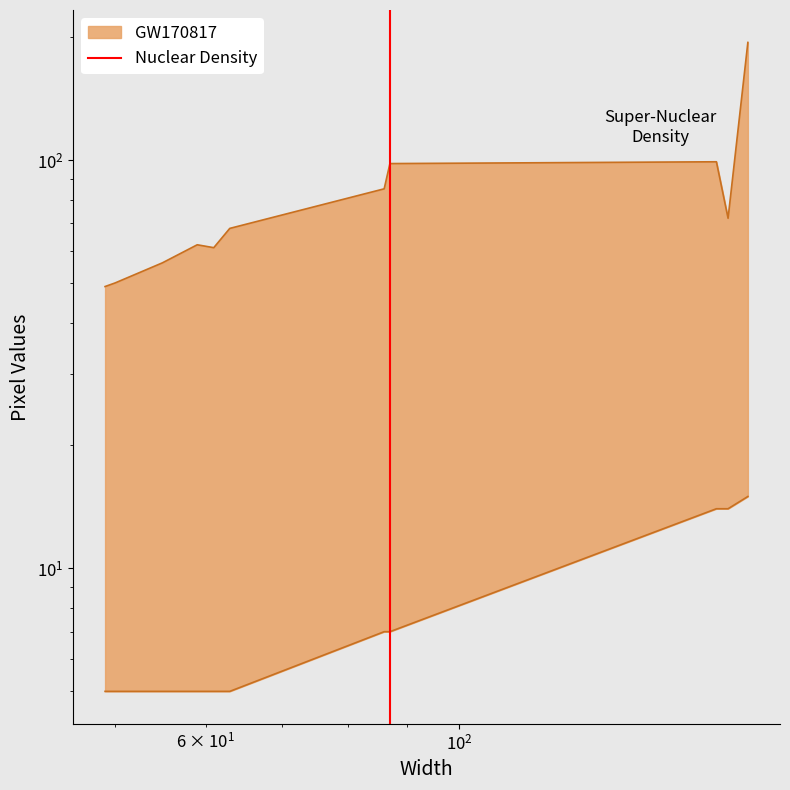

How many lines are shown in the chart?

1